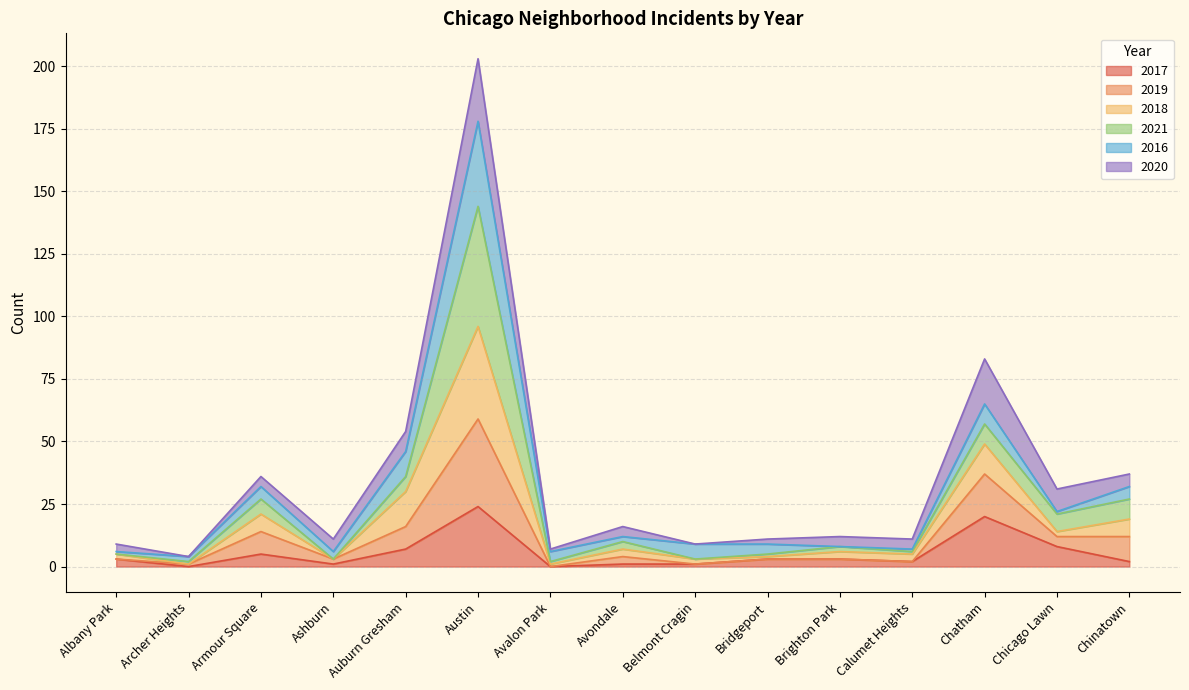

What is the total value across all series at Chatham?

83